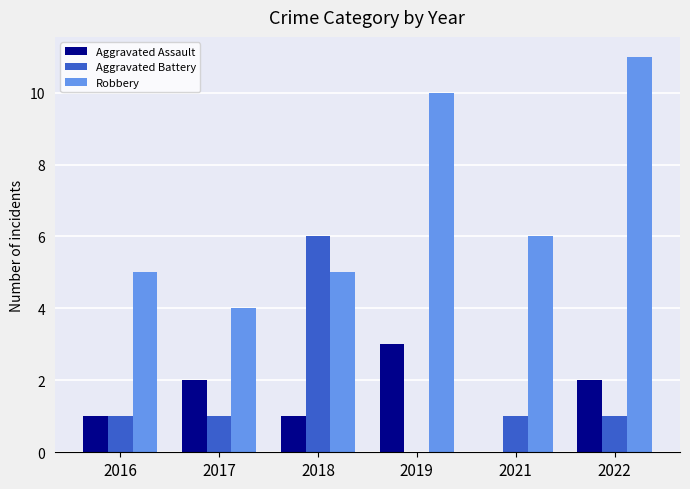

How many series are shown in this chart?

3